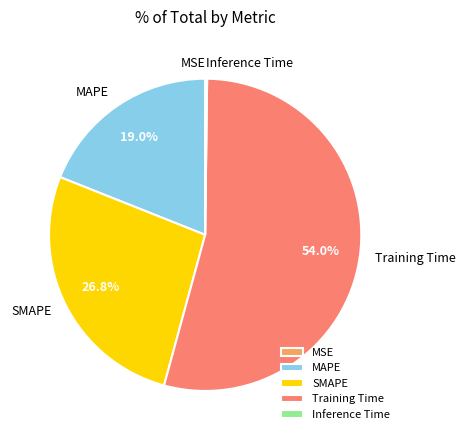

Which category has the biggest portion of the pie?

Training Time